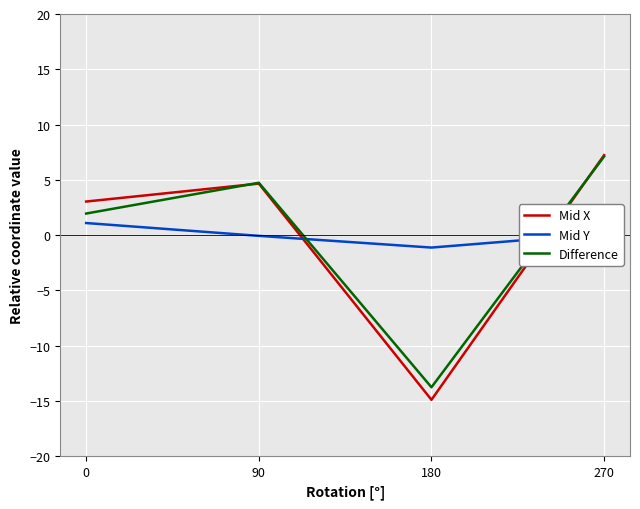

True or false: Mid Y has a value of 0.1 at 270.

True